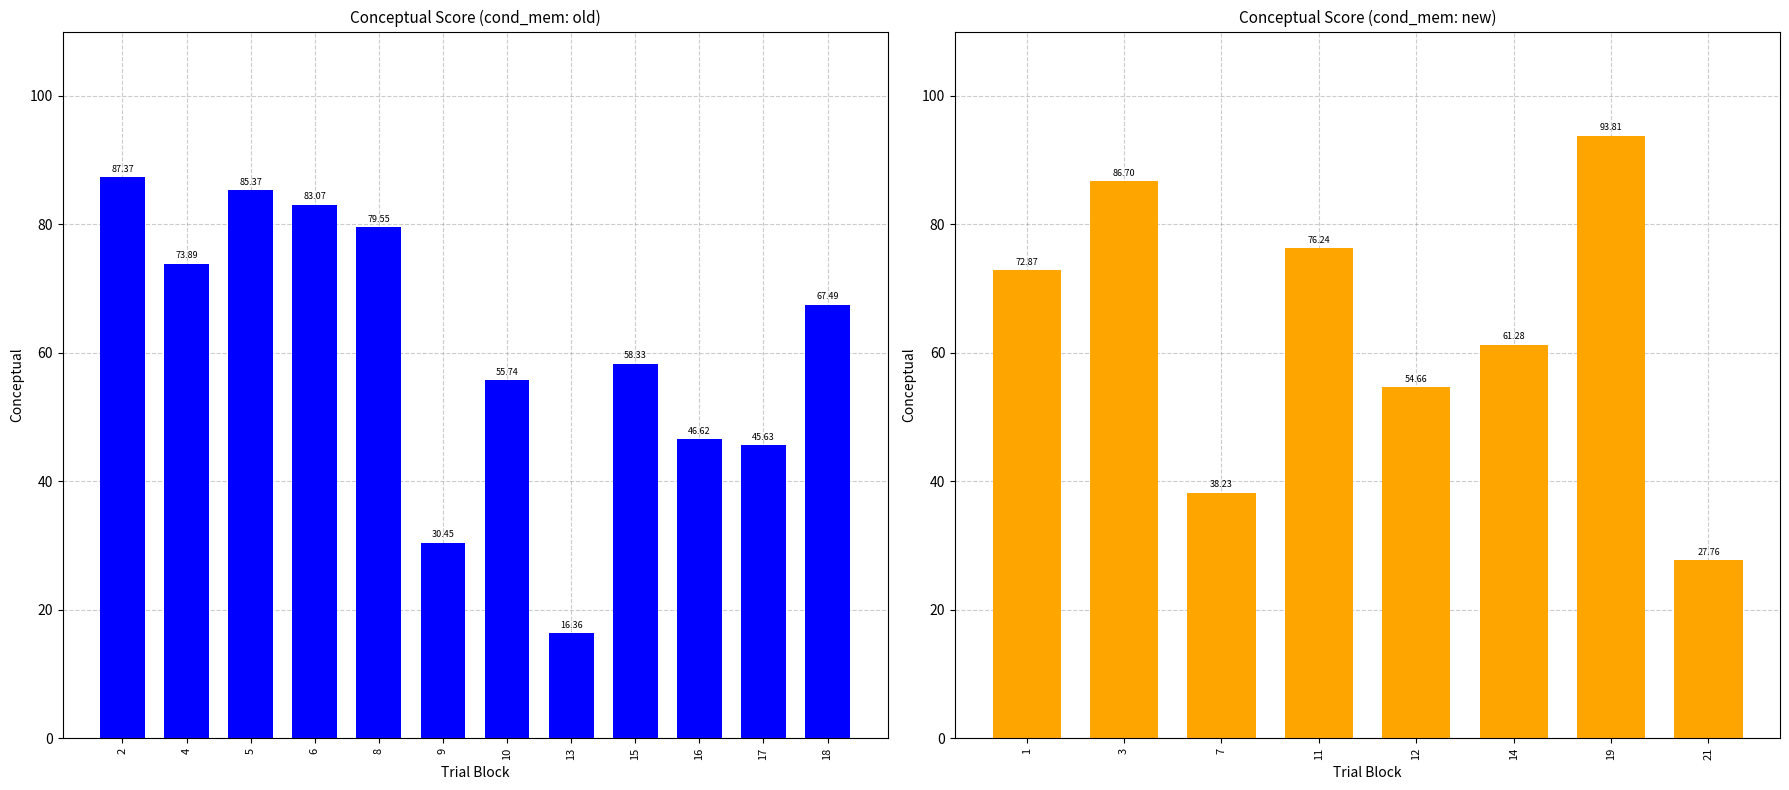

What is the smallest value displayed?

16.4